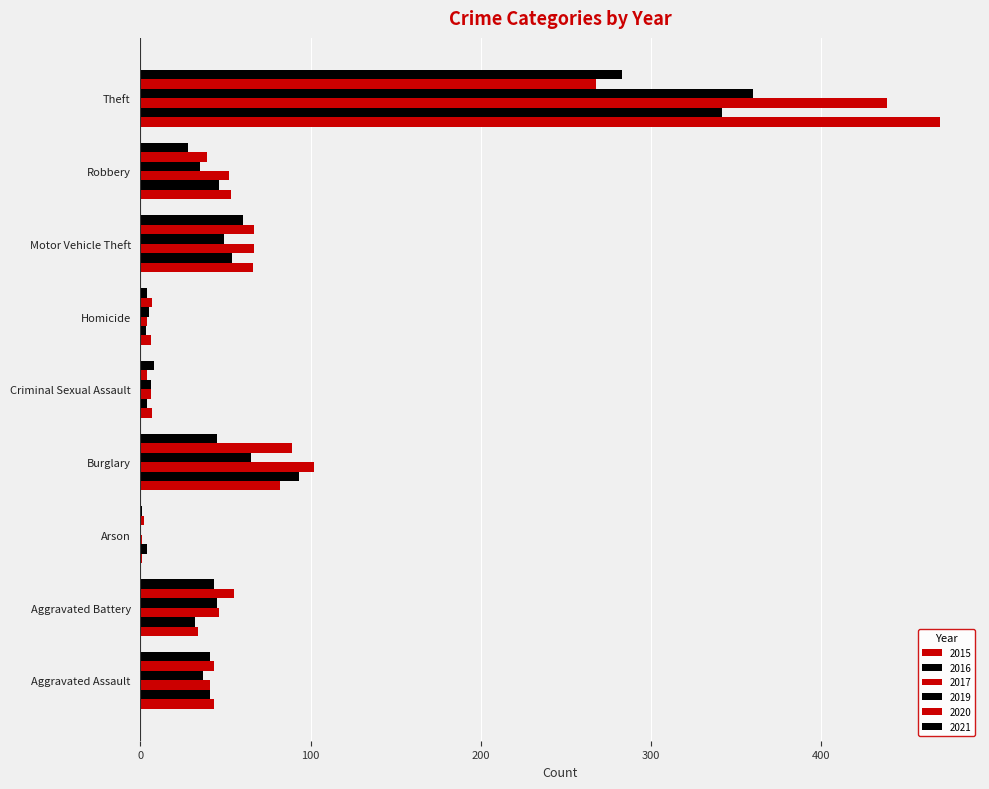

Reading left to right, transcribe all the data shown in this chart.

2015: Aggravated Assault=43	Aggravated Battery=34	Arson=1	Burglary=82	Criminal Sexual Assault=7	Homicide=6	Motor Vehicle Theft=66	Robbery=53	Theft=470
2016: Aggravated Assault=41	Aggravated Battery=32	Arson=4	Burglary=93	Criminal Sexual Assault=4	Homicide=3	Motor Vehicle Theft=54	Robbery=46	Theft=342
2017: Aggravated Assault=41	Aggravated Battery=46	Arson=1	Burglary=102	Criminal Sexual Assault=6	Homicide=4	Motor Vehicle Theft=67	Robbery=52	Theft=439
2019: Aggravated Assault=37	Aggravated Battery=45	Arson=0	Burglary=65	Criminal Sexual Assault=6	Homicide=5	Motor Vehicle Theft=49	Robbery=35	Theft=360
2020: Aggravated Assault=43	Aggravated Battery=55	Arson=2	Burglary=89	Criminal Sexual Assault=4	Homicide=7	Motor Vehicle Theft=67	Robbery=39	Theft=268
2021: Aggravated Assault=41	Aggravated Battery=43	Arson=1	Burglary=45	Criminal Sexual Assault=8	Homicide=4	Motor Vehicle Theft=60	Robbery=28	Theft=283